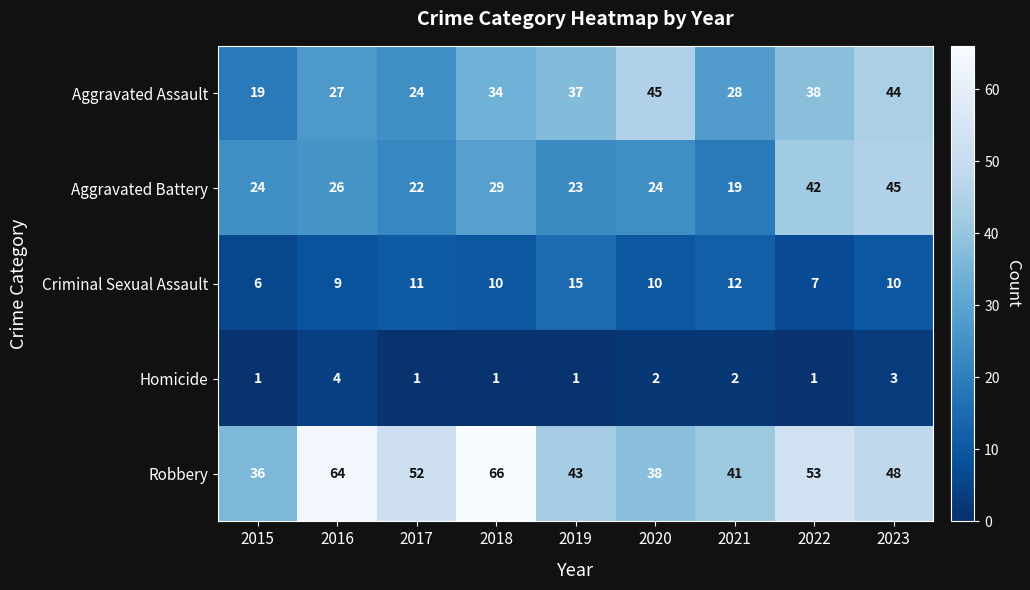

Which series has the largest range (max minus min)?

Robbery